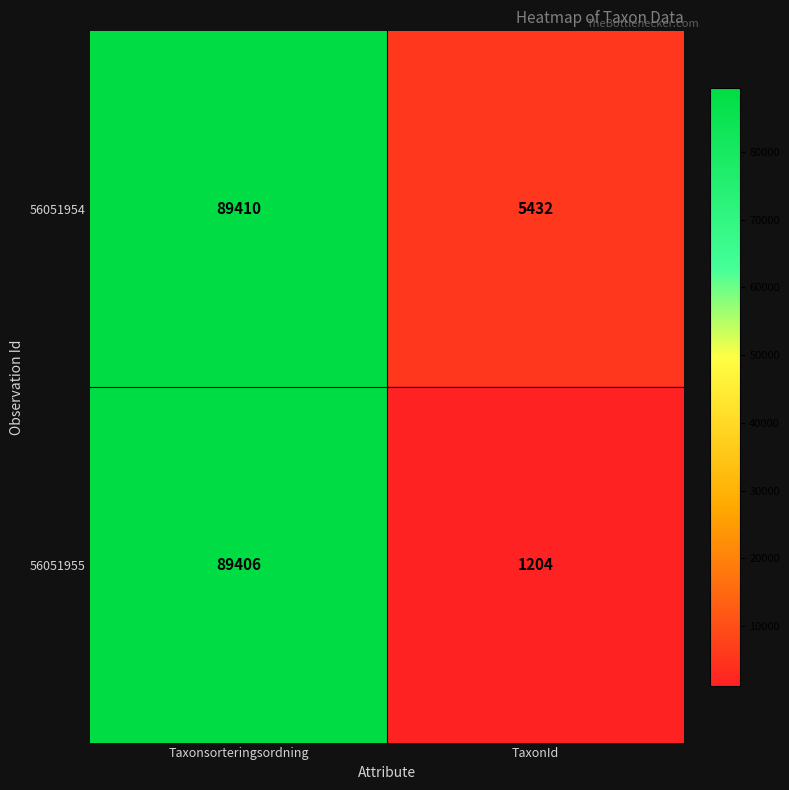

Is it true that 56051955 equals 646 at TaxonId?

False